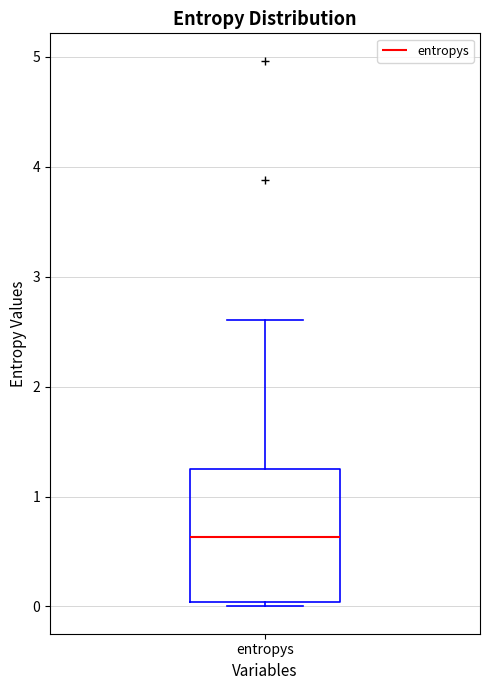

Read this box plot against the y-axis: the position of the median line, the range covered by the box, and the ends of both whiskers. The values are not printed on the chart, so give them approximately, as read against the axis.

median 0.6, box 0.0 to 1.3, whiskers 0.0 (just below the box's lower edge) to 2.6